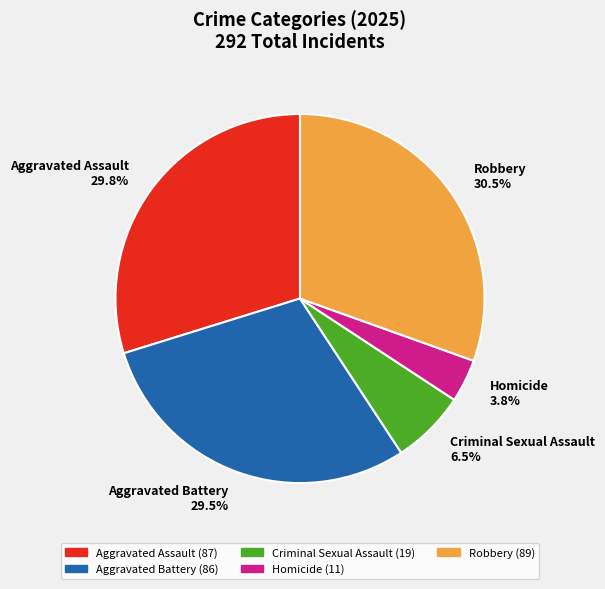

The Aggravated Assault slice represents 23% of the pie. True or false?

False